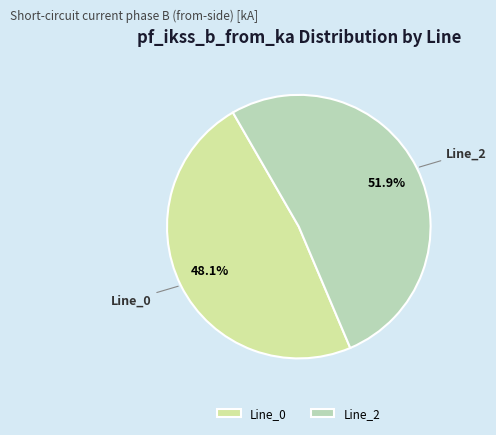

How many slices are in this pie chart?

2